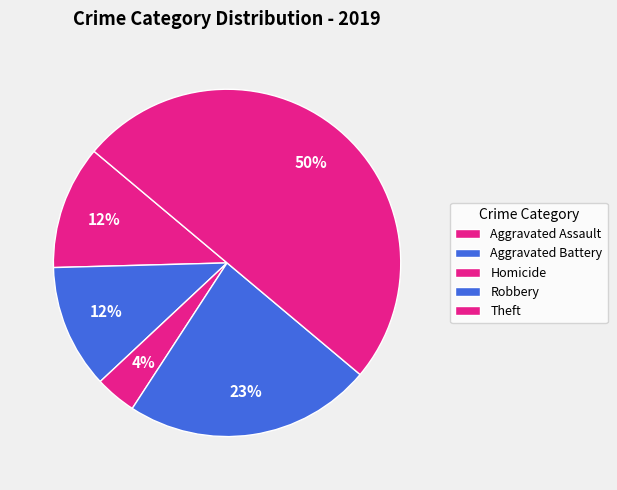

Between Robbery and Theft, which is larger?

Theft